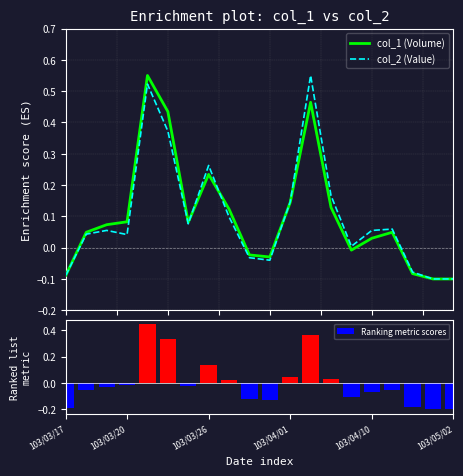

Which series has the largest range (max minus min)?

col_1 (Volume)